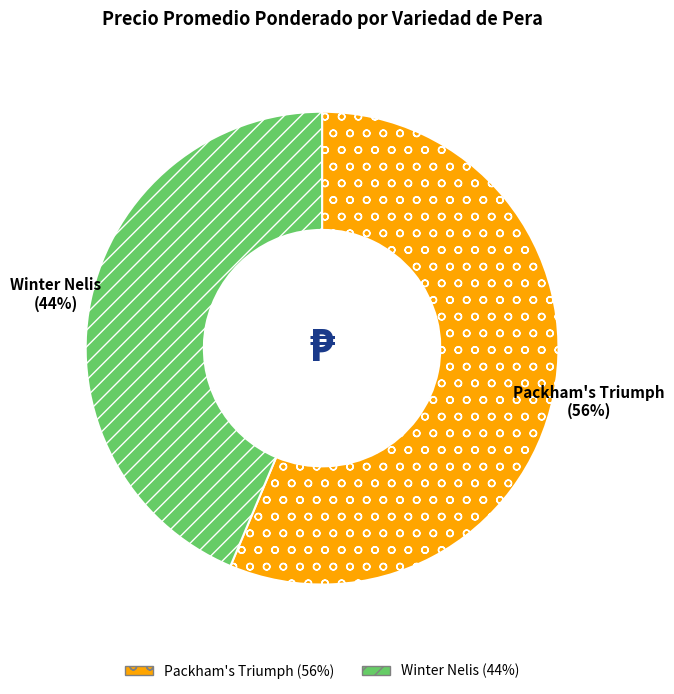

To the nearest percent, what is the average slice percentage?

50%